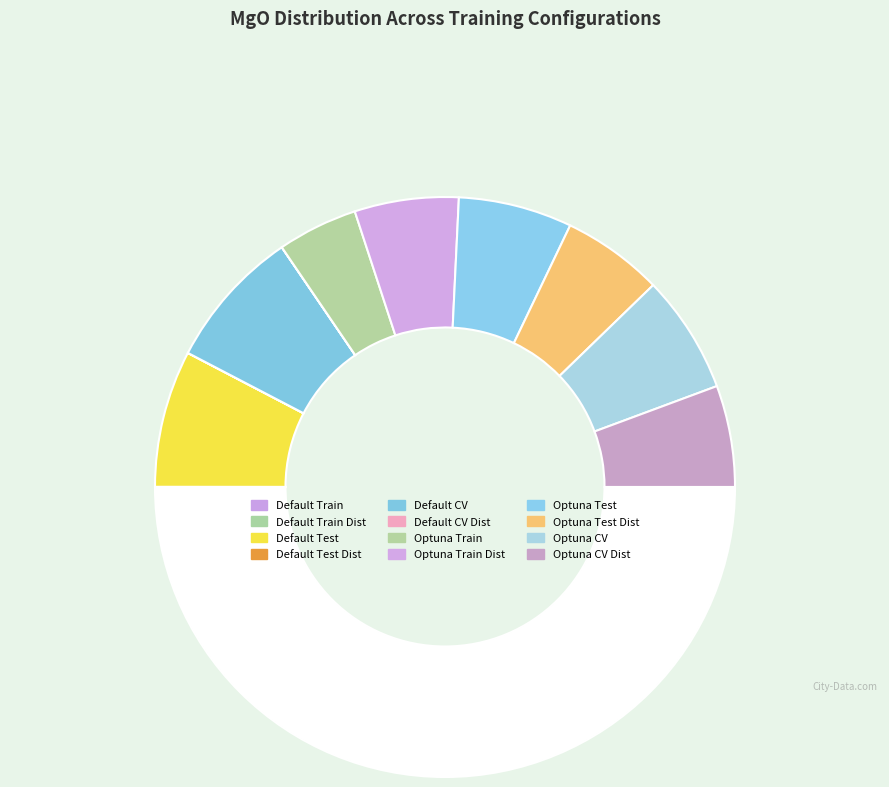

How many slices are in this pie chart?

12